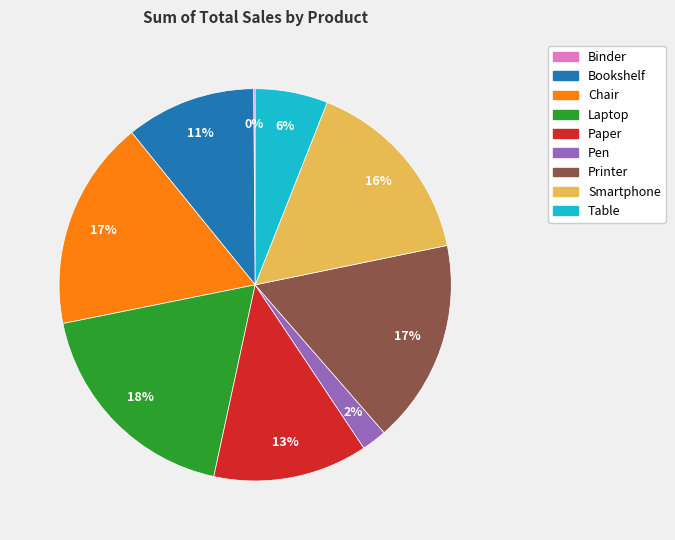

Combined, do Chair and Paper account for over 50%?

No